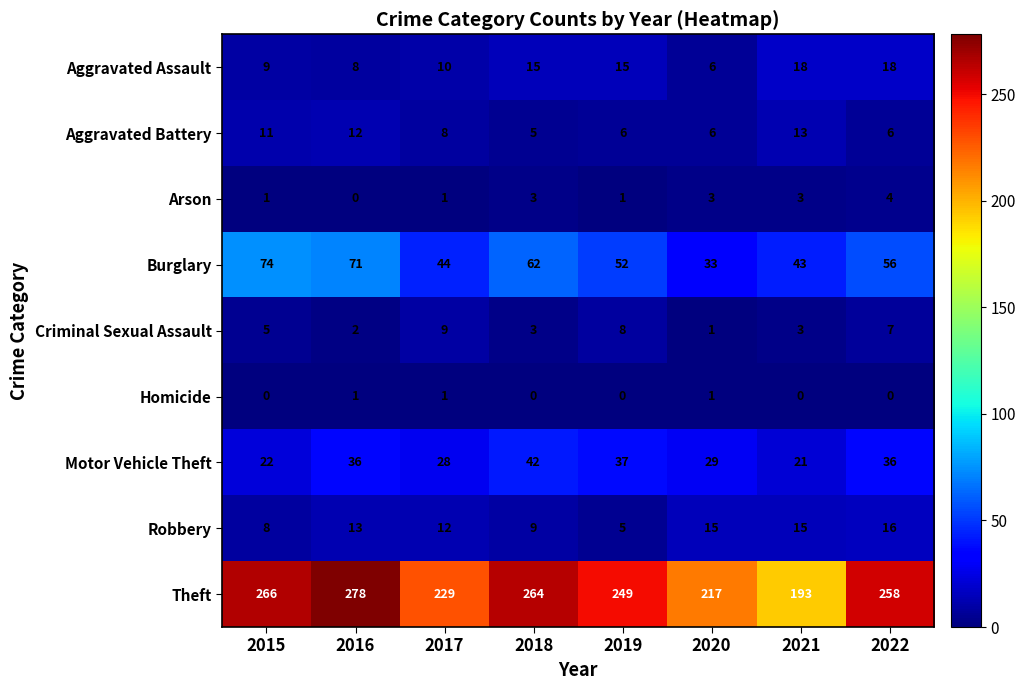

How many Homicide values are between 0 and 1?

8